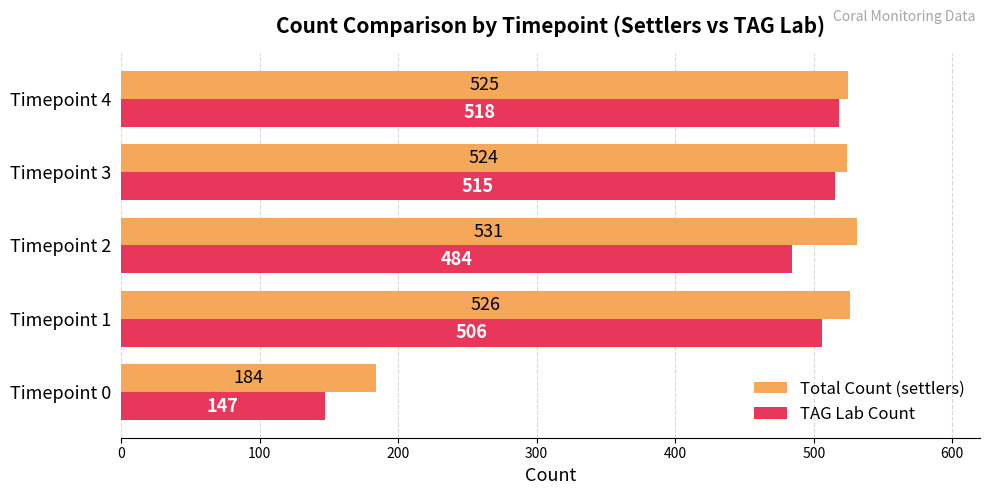

Which series has the widest spread of values?

TAG Lab Count